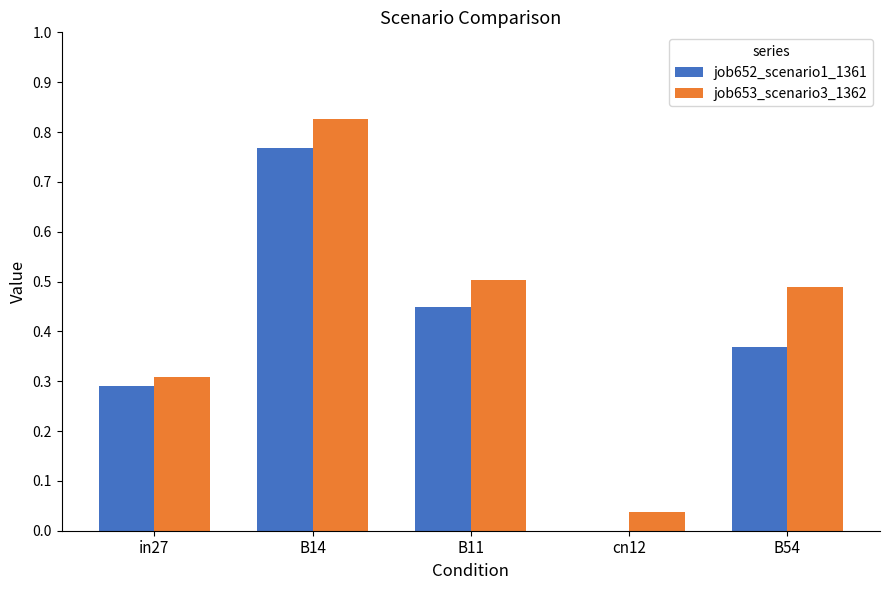

Which label corresponds to the largest value in the chart?

B14